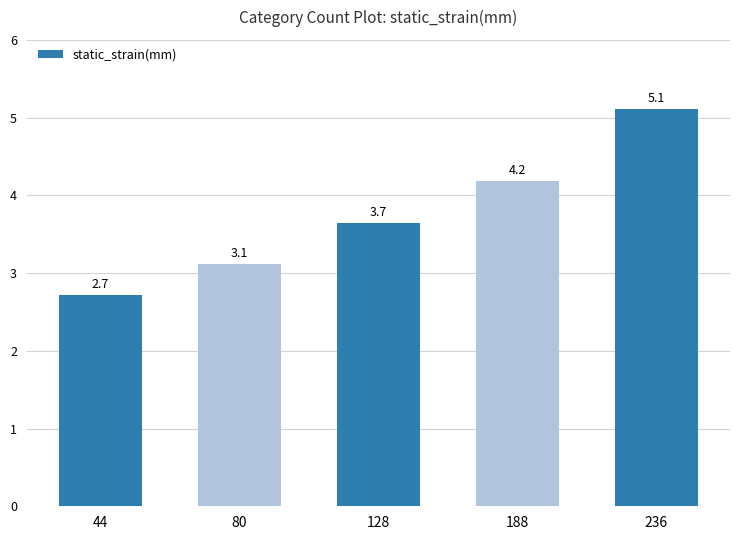

At which label does the data first exceed 3?

80